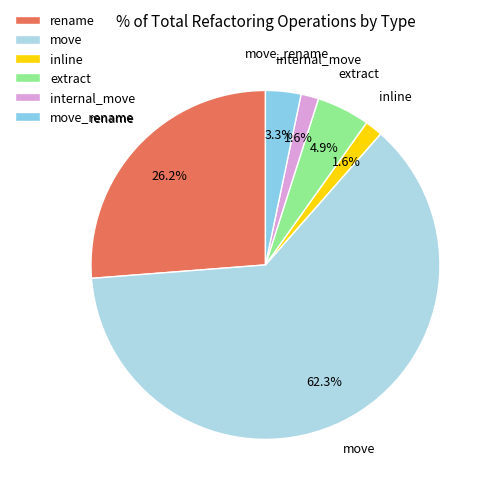

Does move account for over 50% of the chart?

Yes